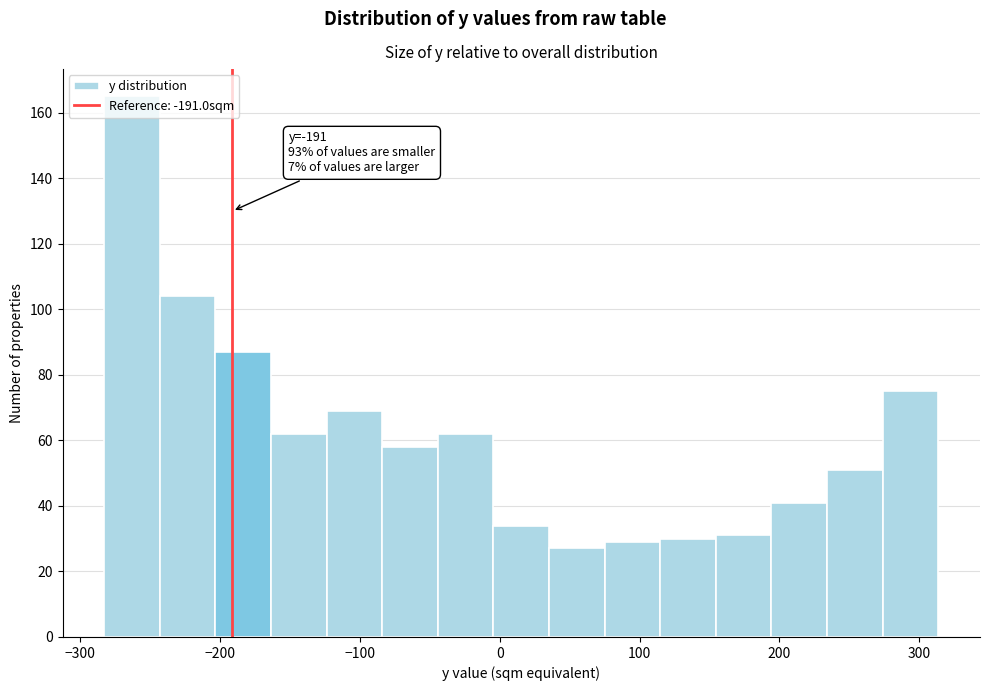

Around what value on the x-axis is the tallest bar? Give the approximate position of its centre, as read against the axis.

-260